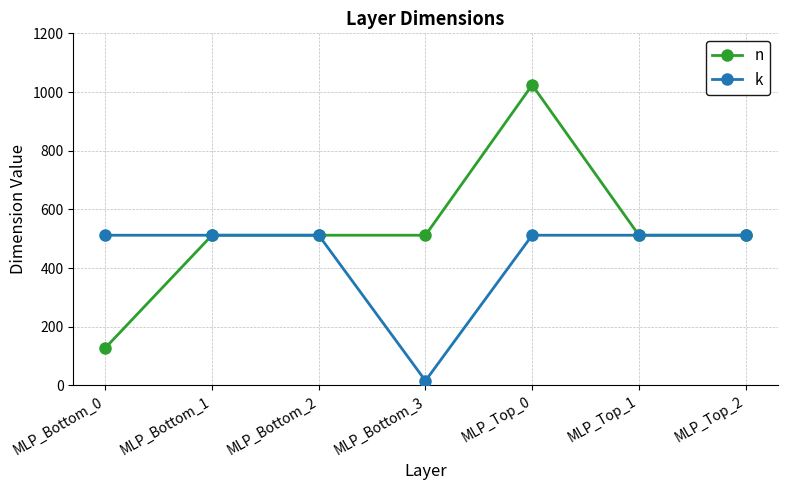

Does the chart have visible grid lines?

Yes